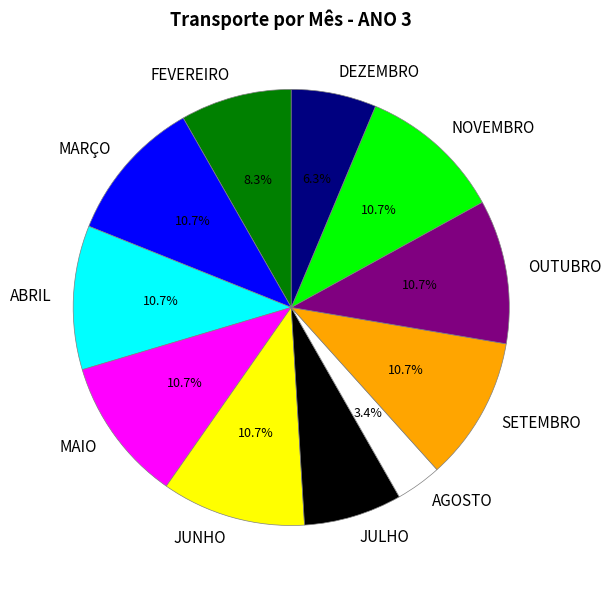

To the nearest percent, what is the average slice percentage?

9%